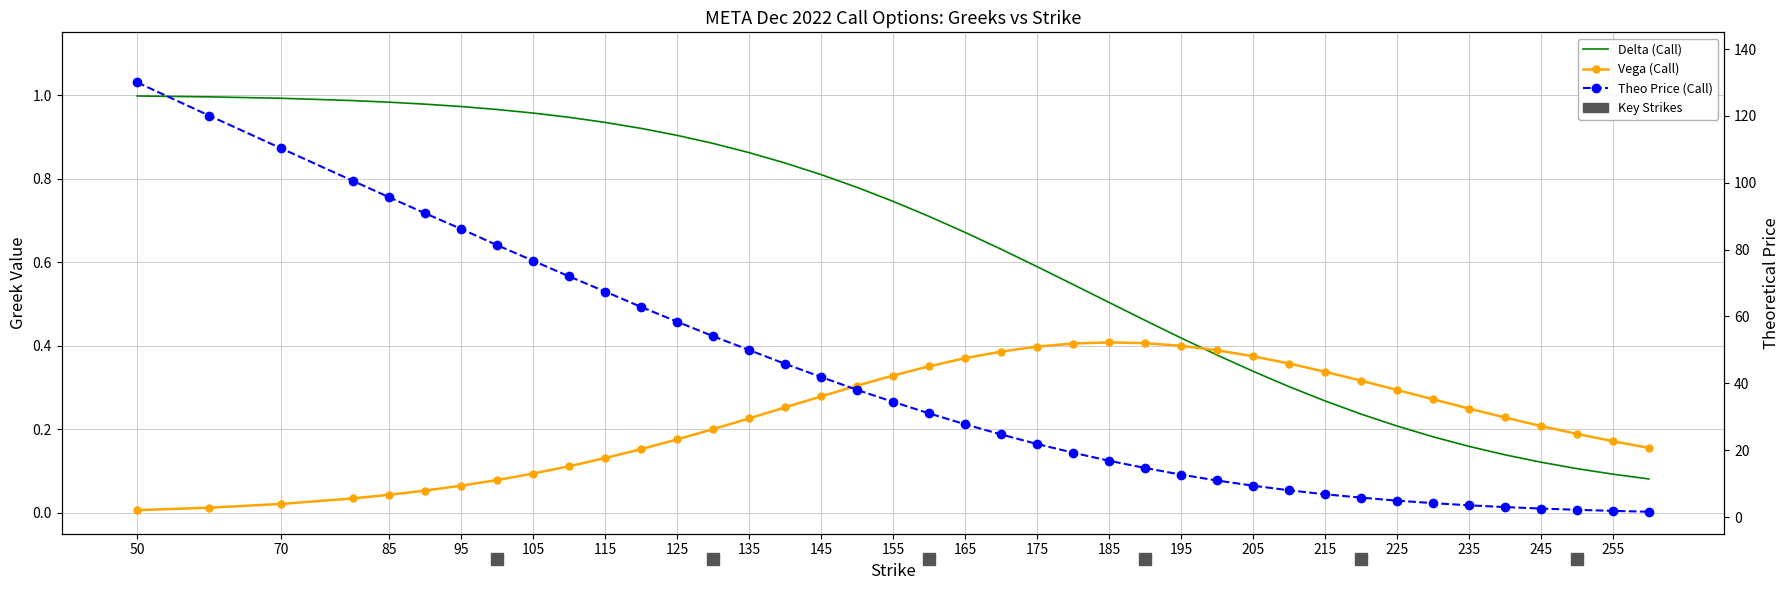

Is it true that Vega (Call) equals 0.1 at 105?

False